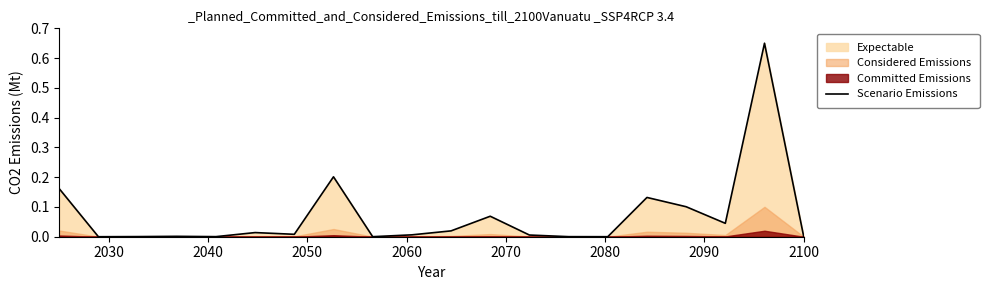

What is the difference between the maximum and minimum values?

0.6